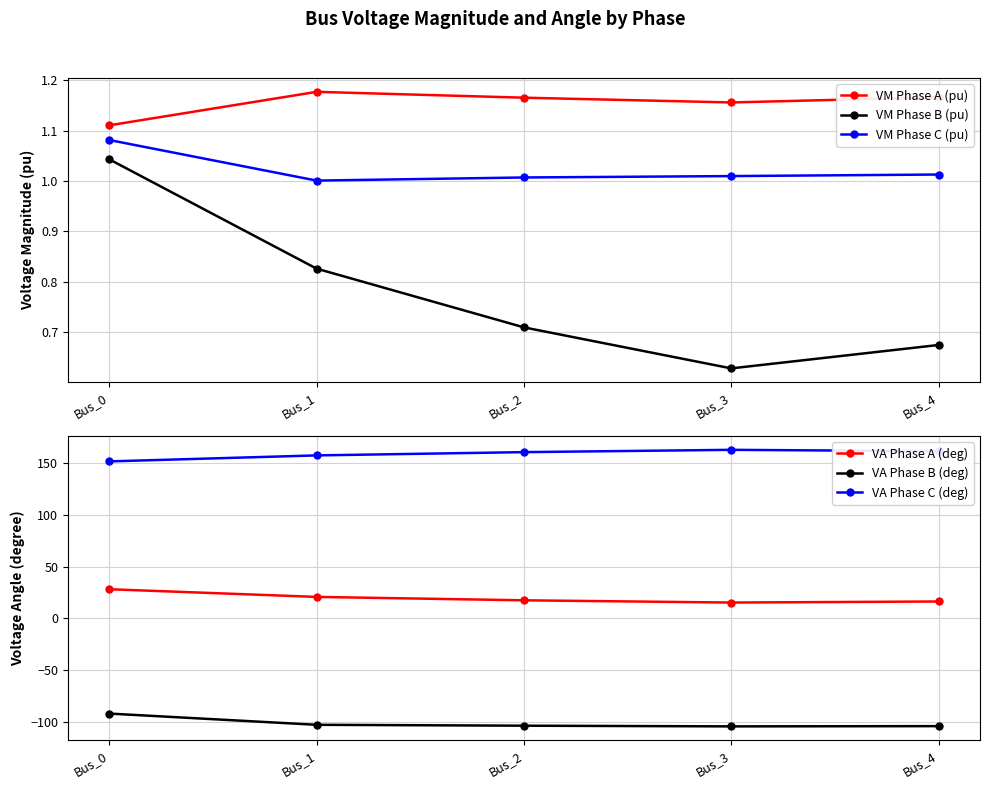

Which has a higher value, Bus_2 or Bus_3?

Bus_2